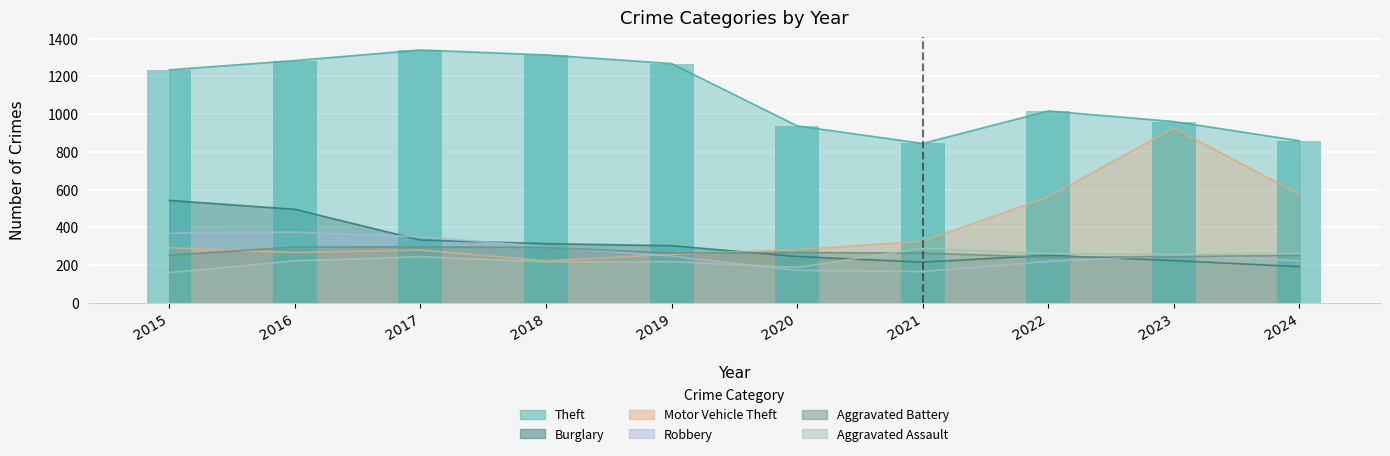

What is the smallest value displayed?

161